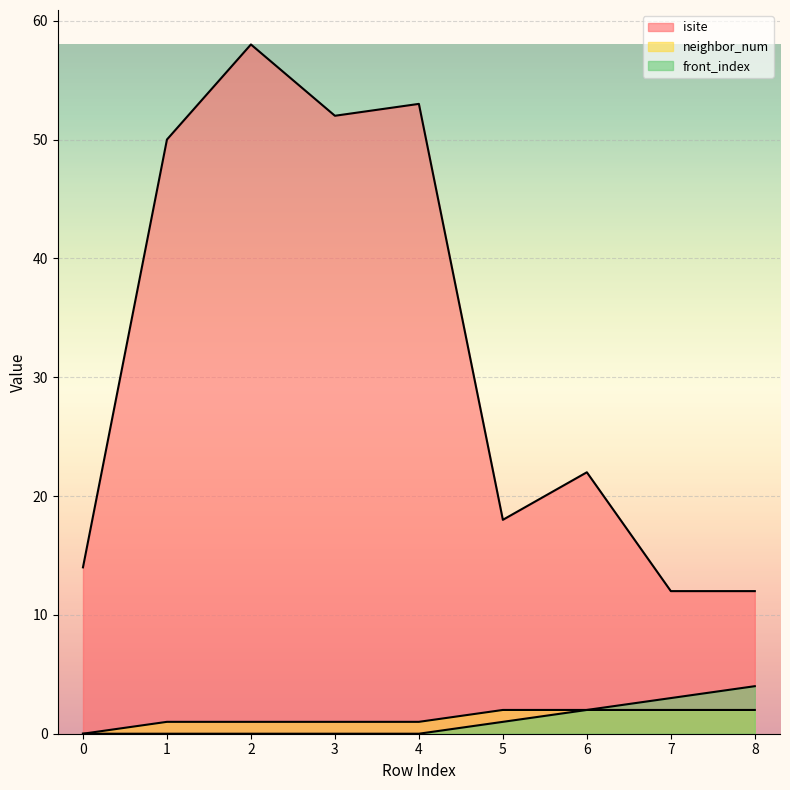

What is the highest value of the isite series?

58